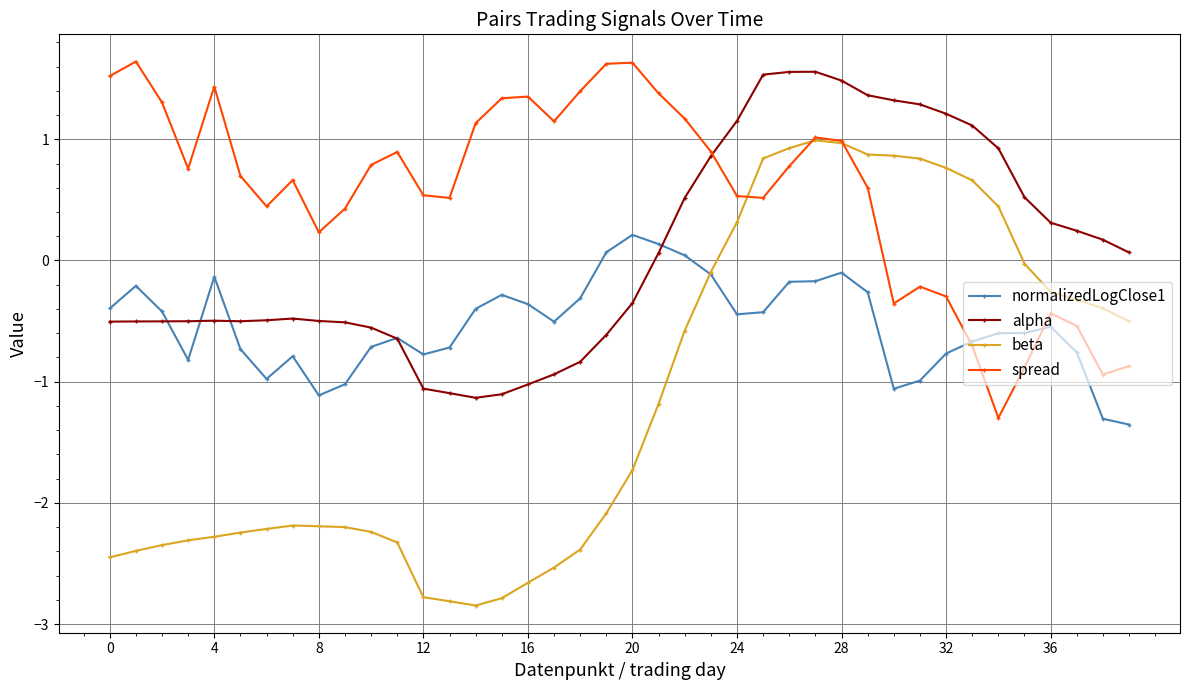

Which series has the largest total across all categories?

spread